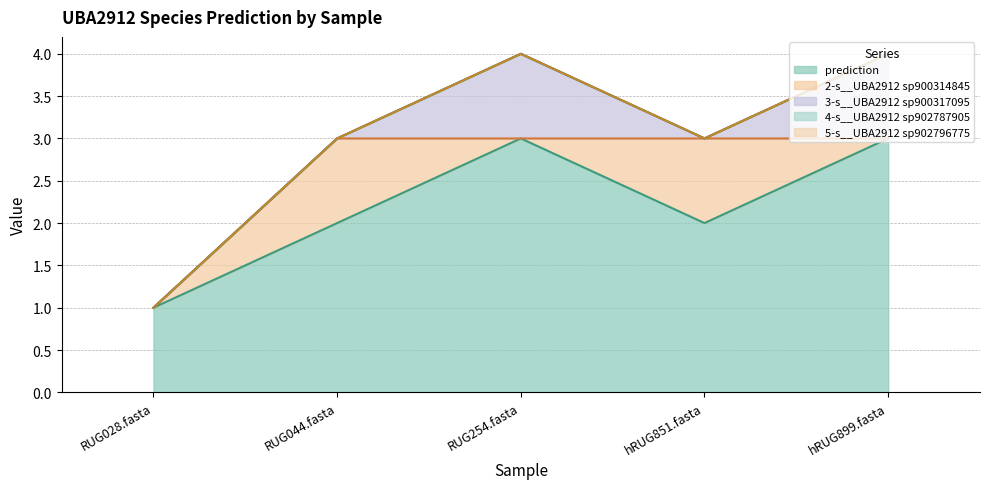

At which label does 4-s__UBA2912 sp902787905 reach its minimum?

RUG028.fasta